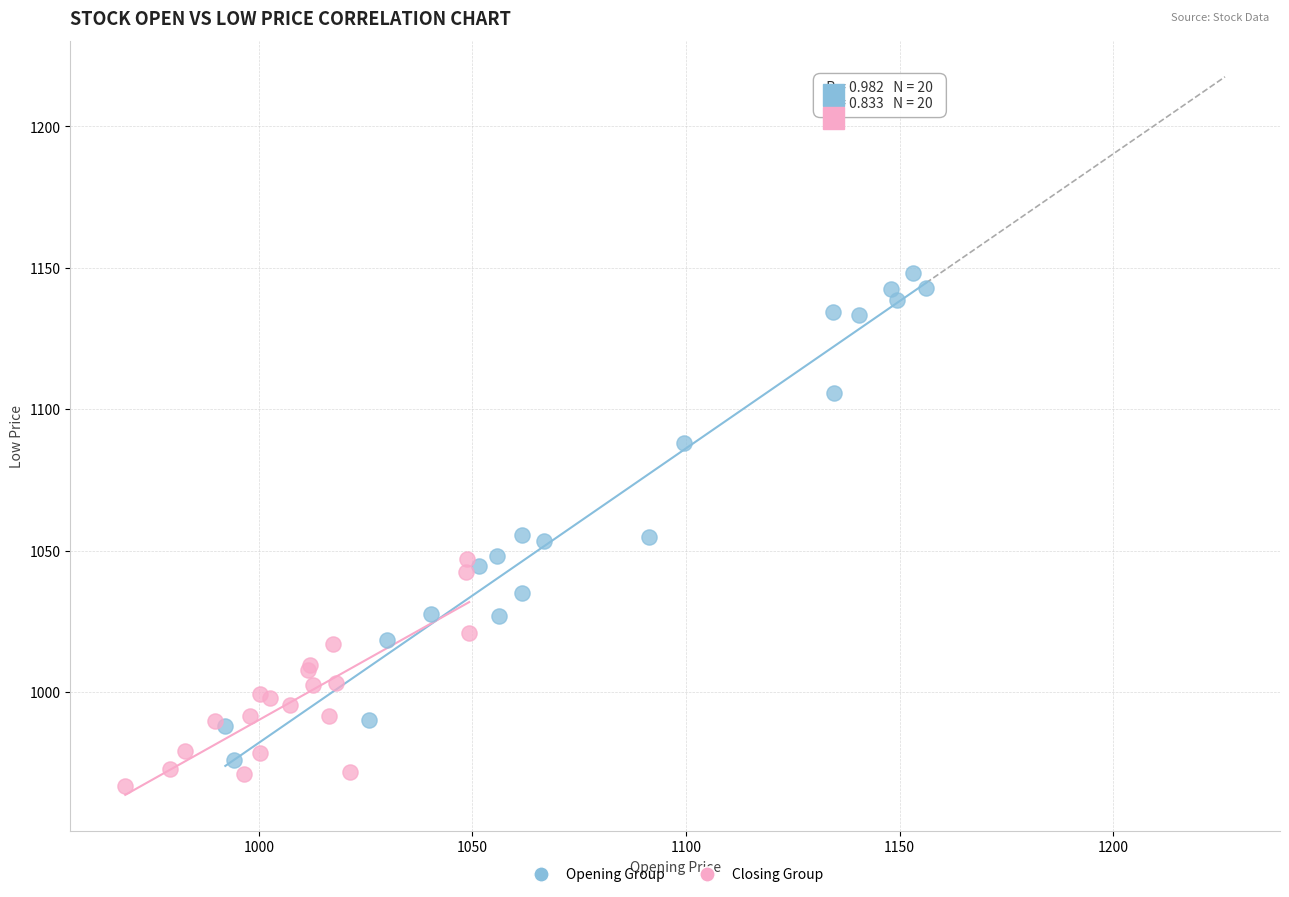

Which series contains the highest Y value?

Opening Group